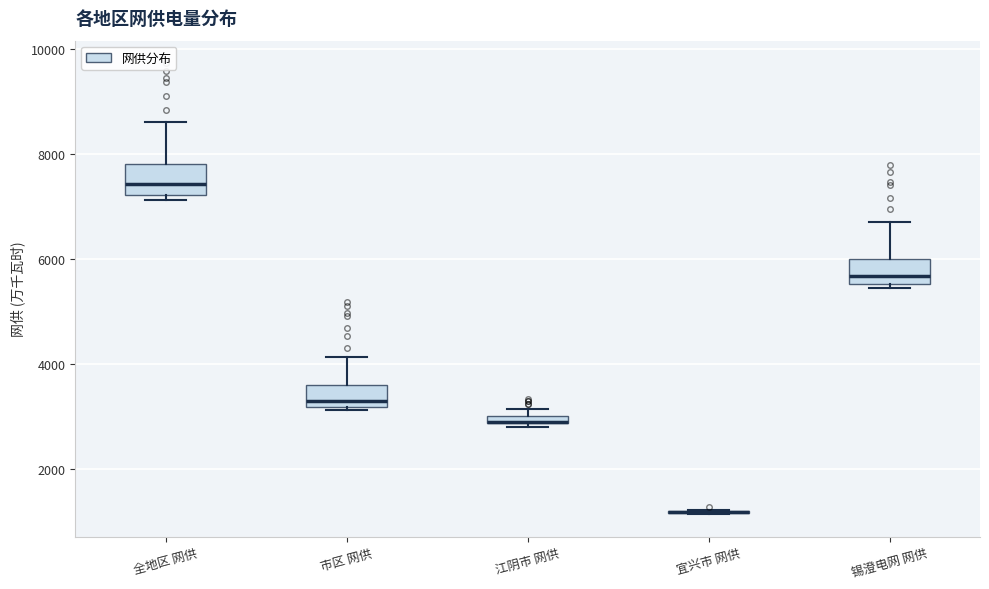

Where does the upper whisker of the box for 锡澄电网 网供 end on the y-axis? The values are not printed on the chart, so give them approximately, as read against the axis.

6600